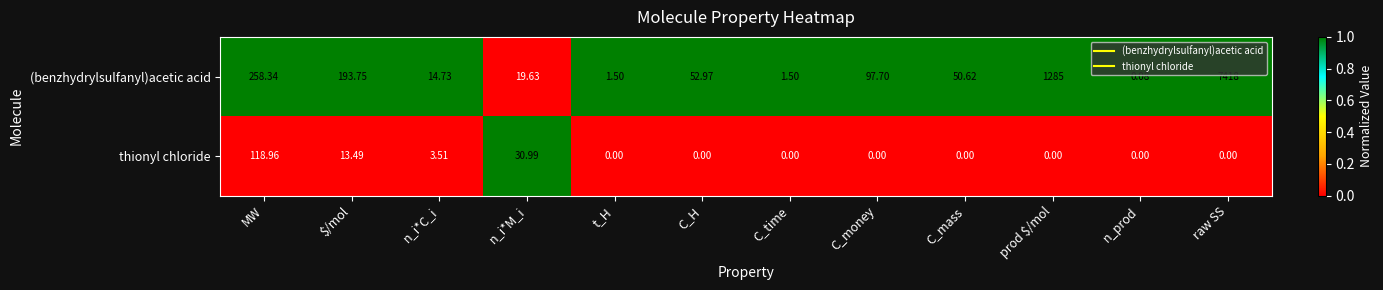

How many series are shown in this chart?

2